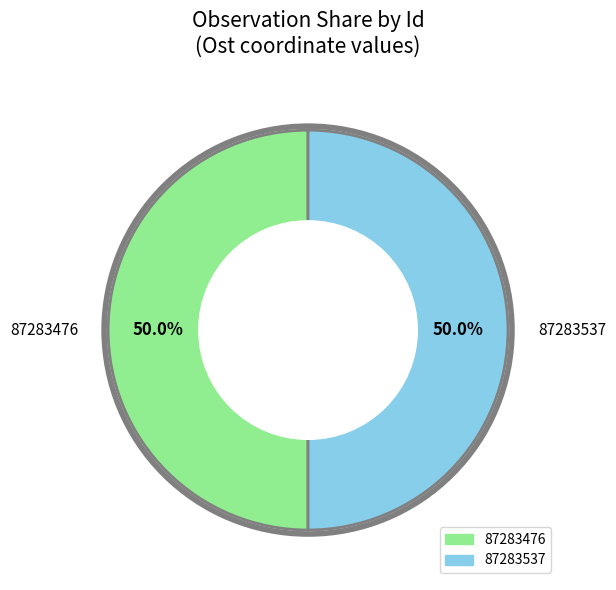

What percentage is the 87283537 slice, to the nearest percent?

50%